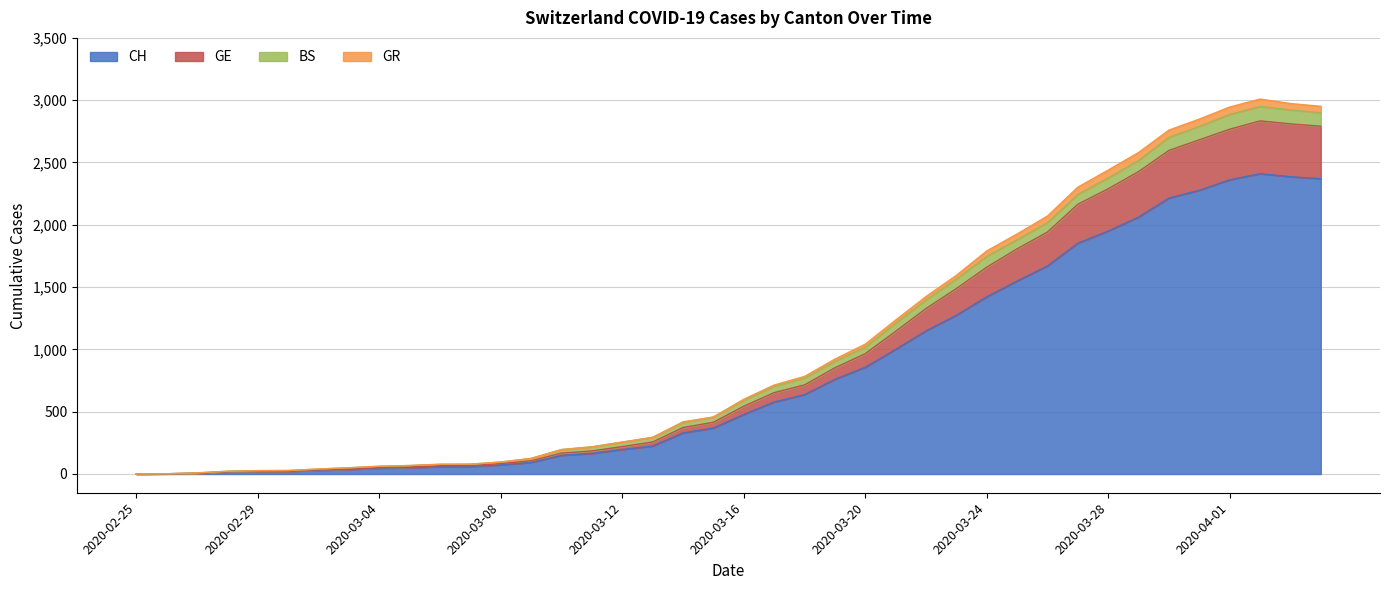

The GR series shows 414 at 2020-03-13. True or false?

False